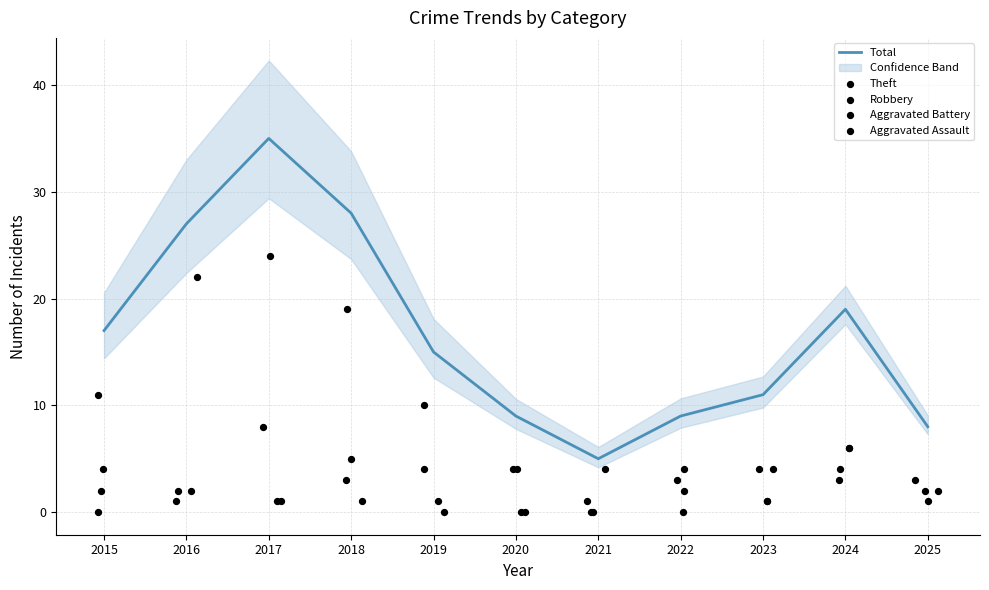

At how many categories does at least one series exceed 3?

11